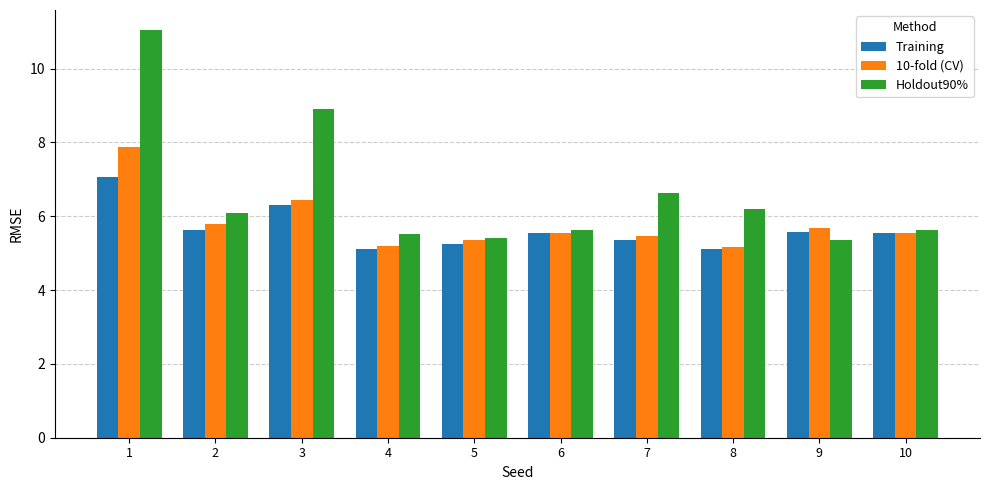

What is the difference between the second highest and second lowest values in the Training series?

1.2